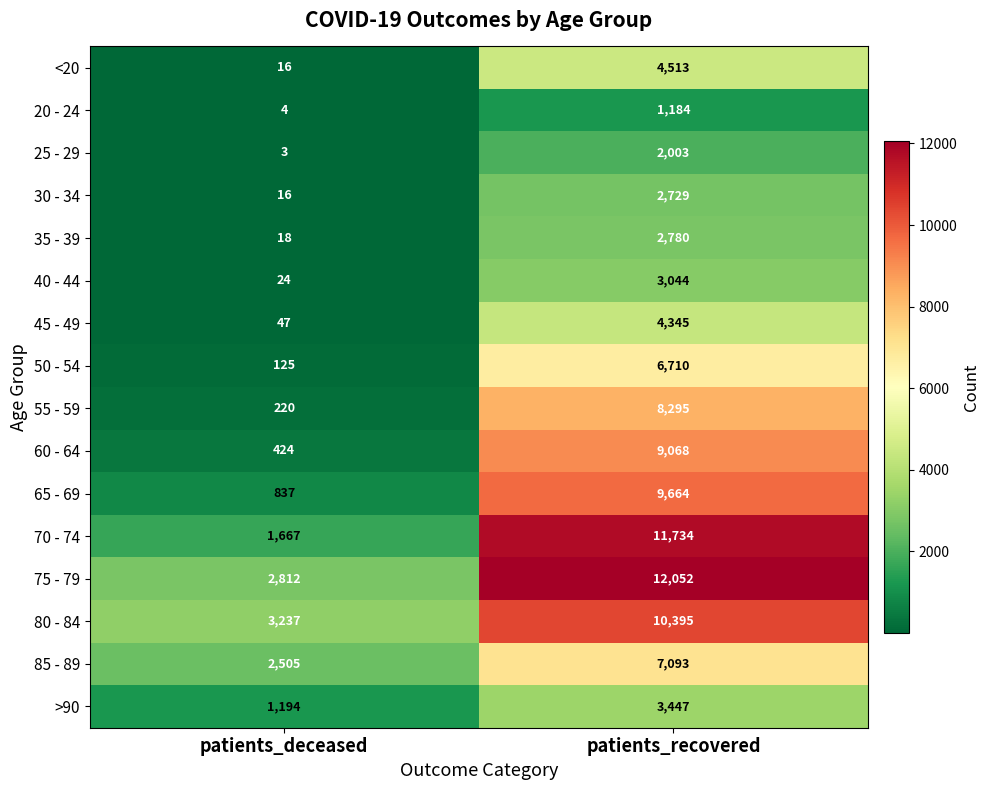

List the series in order of their peak value, lowest first.

20 - 24, 25 - 29, 30 - 34, 35 - 39, 40 - 44, >90, 45 - 49, <20, 50 - 54, 85 - 89, 55 - 59, 60 - 64, 65 - 69, 80 - 84, 70 - 74, 75 - 79